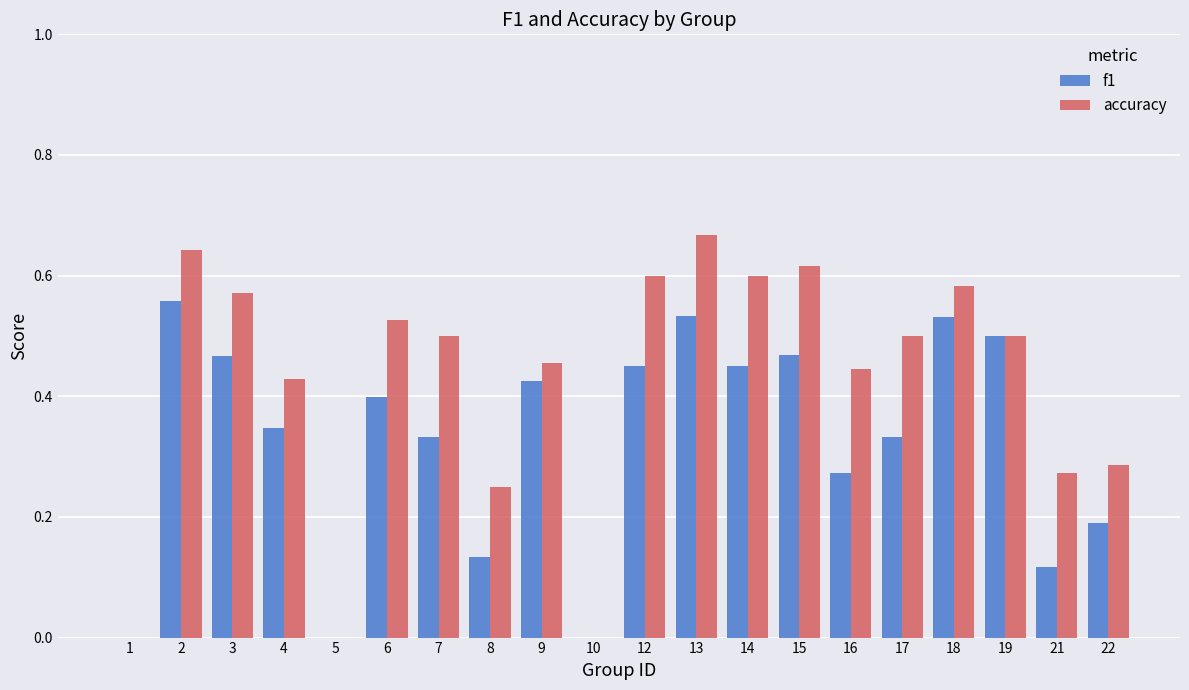

Is the value of f1 at 14 greater than the value of accuracy at 19?

No